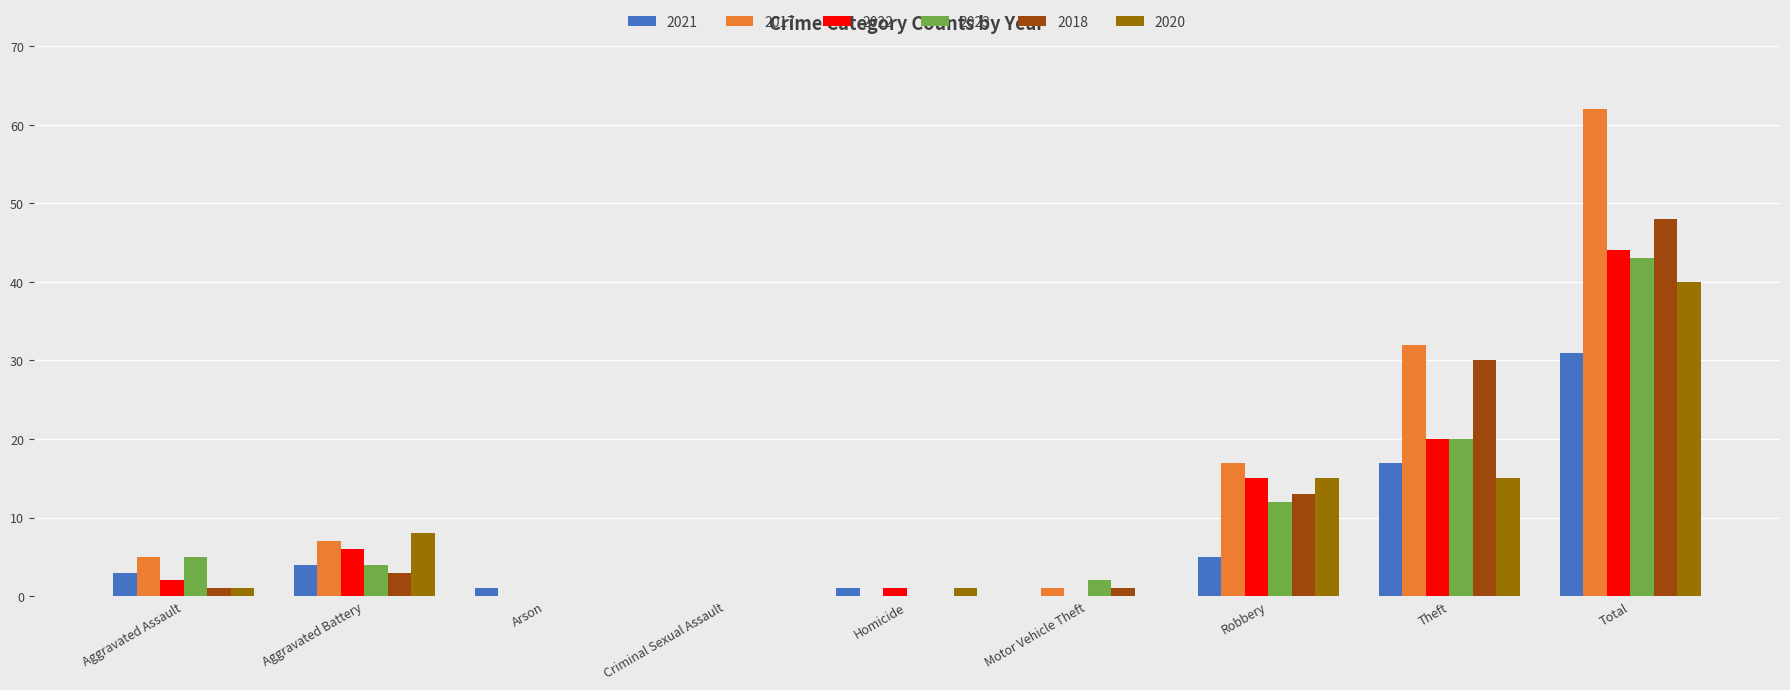

What is the sum of the 2018 values at Total and Aggravated Battery?

51